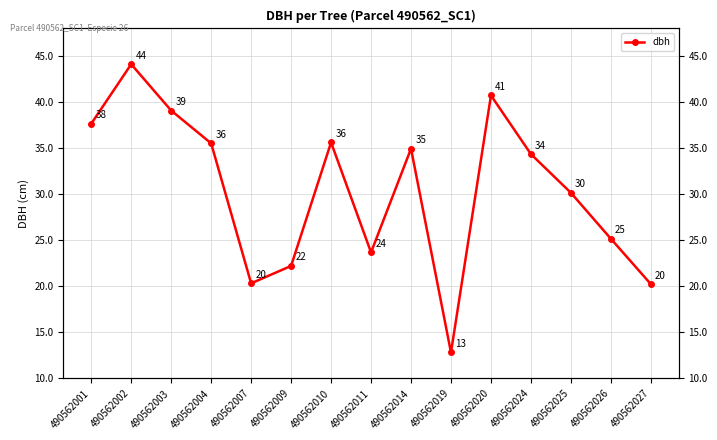

List the labels in order of value, largest first.

490562002, 490562020, 490562003, 490562001, 490562010, 490562004, 490562014, 490562024, 490562025, 490562026, 490562011, 490562009, 490562007, 490562027, 490562019